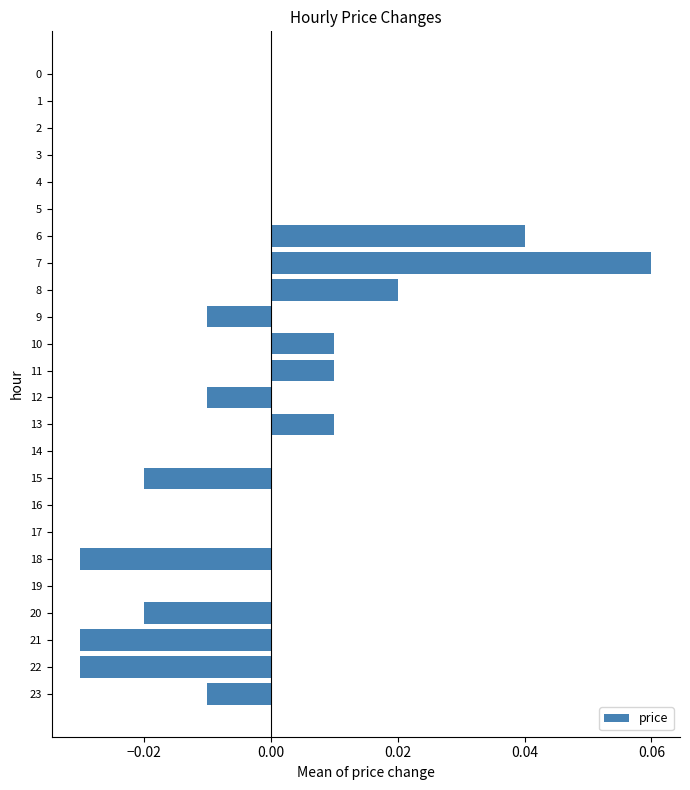

Count the number of data series in this chart.

1